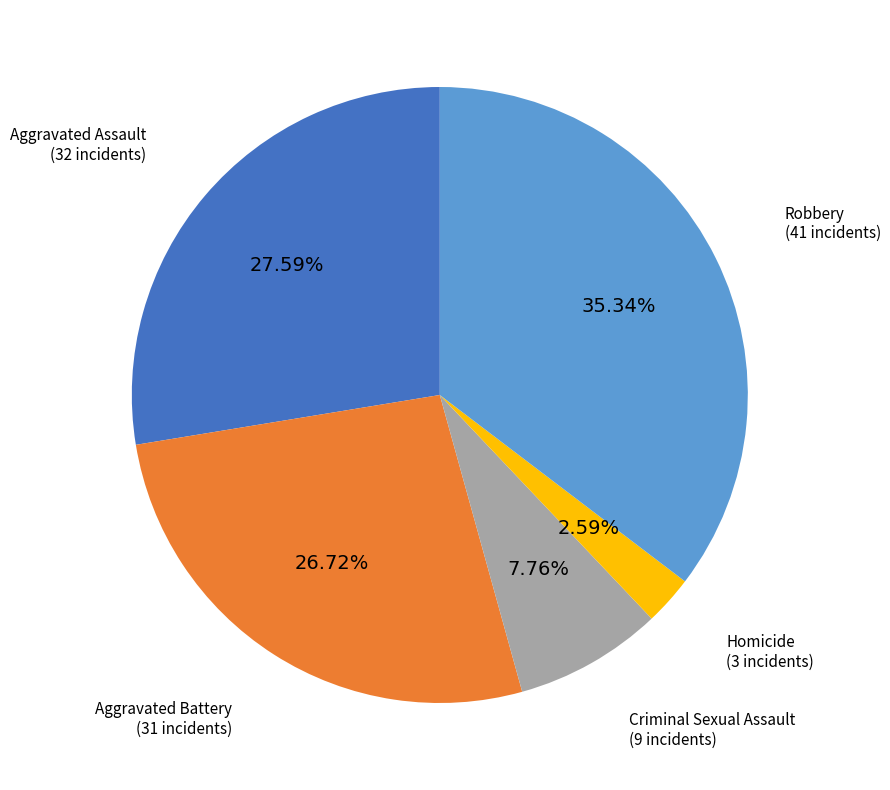

Is there any slice that represents more than half of the pie?

No